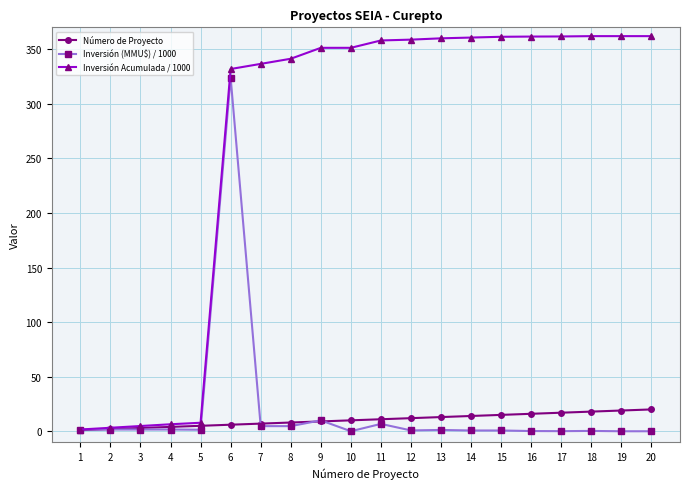

Which series has the widest spread of values?

Inversión Acumulada / 1000